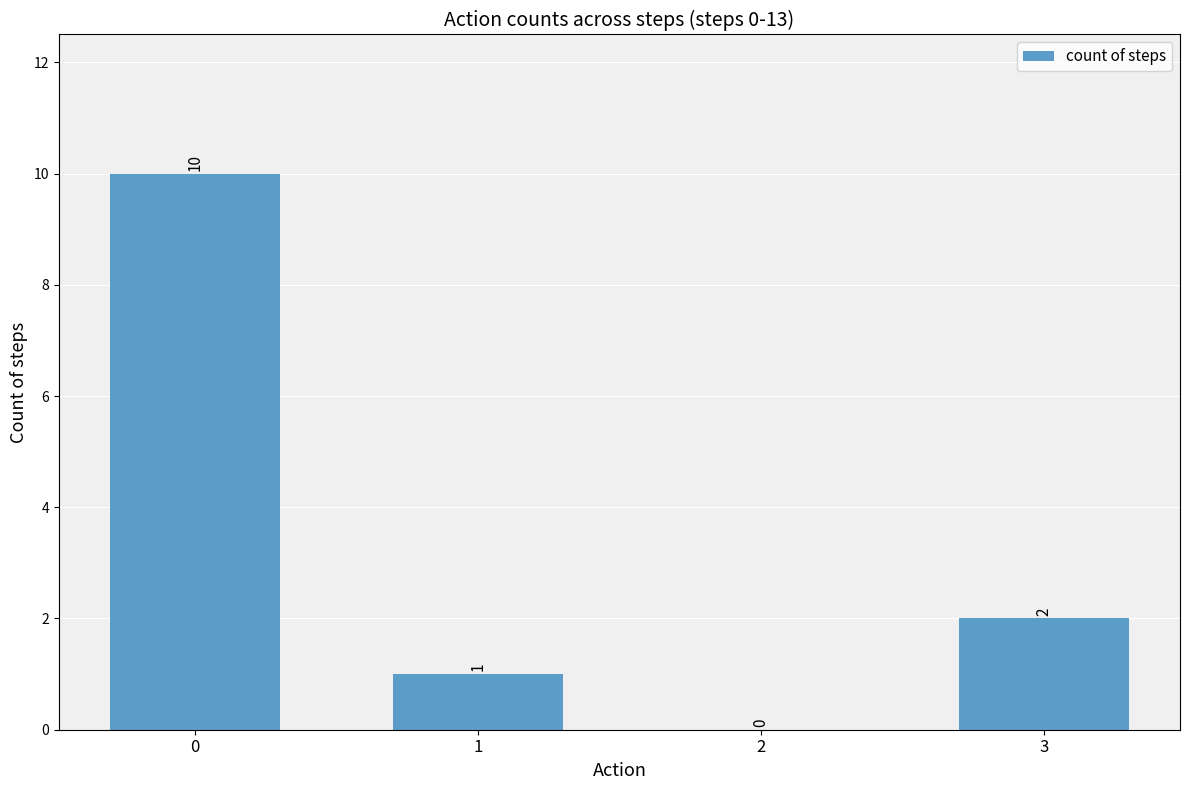

Reading left to right, list all the values displayed in this chart.

0=10	1=1	2=0	3=2